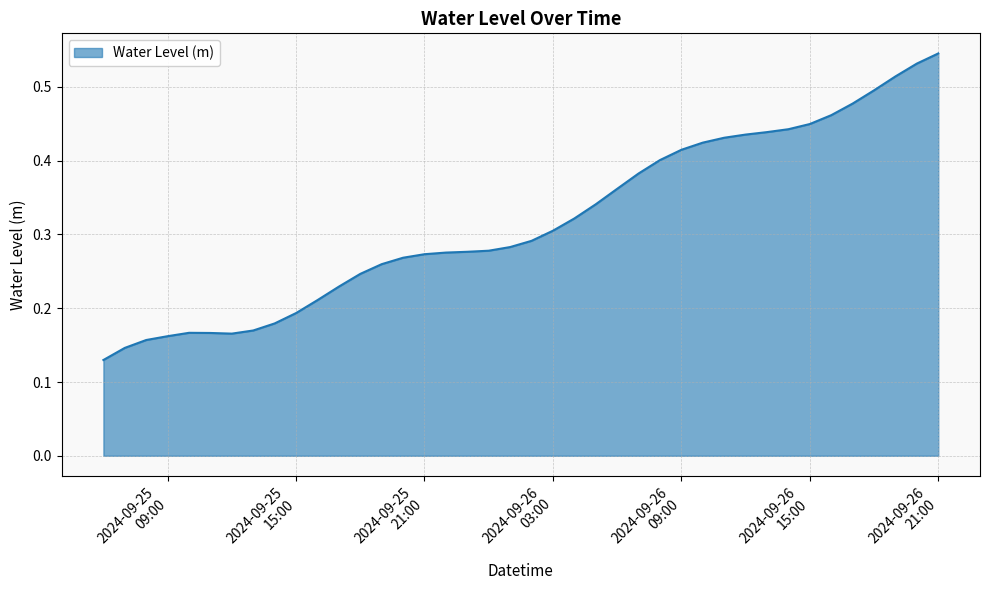

Is this an area chart (filled region under the line)?

Yes